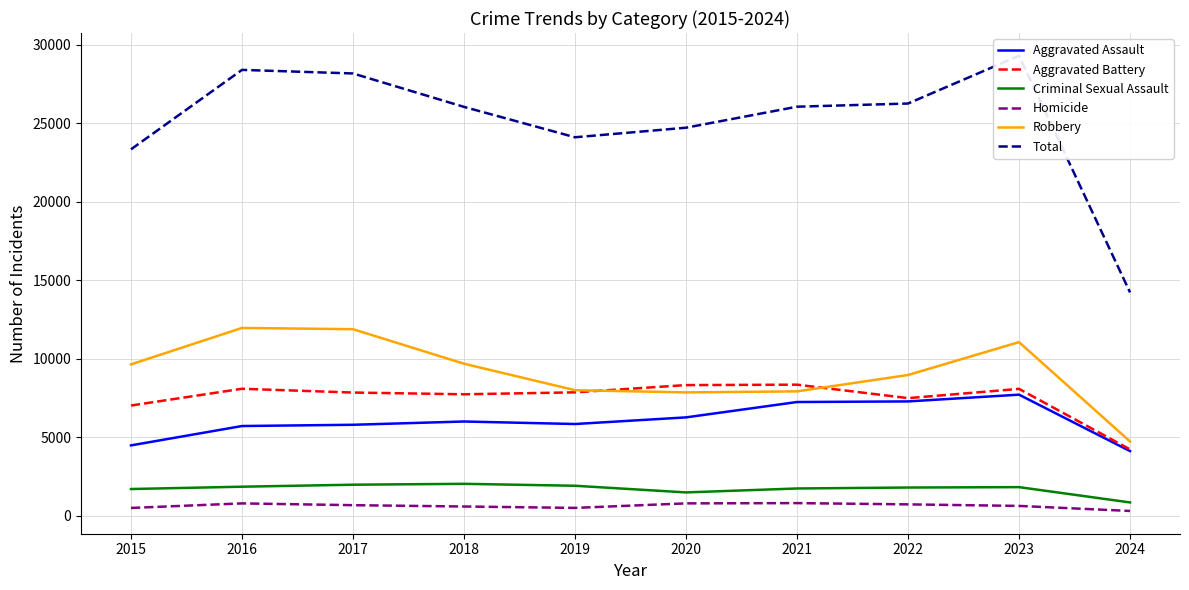

True or false: Criminal Sexual Assault and Aggravated Assault cross at least once.

False